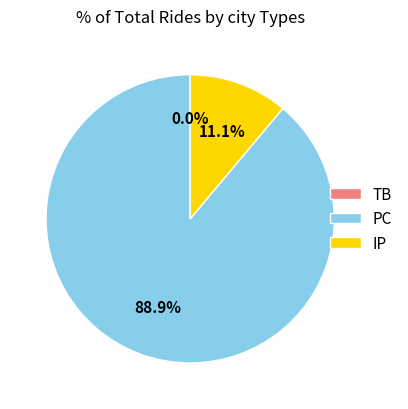

What is the largest slice in the pie chart?

PC